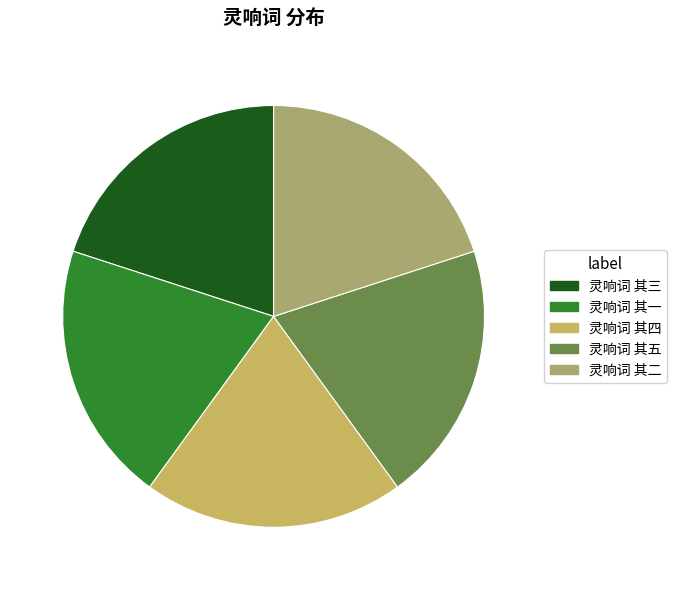

Is there any slice that represents more than half of the pie?

No